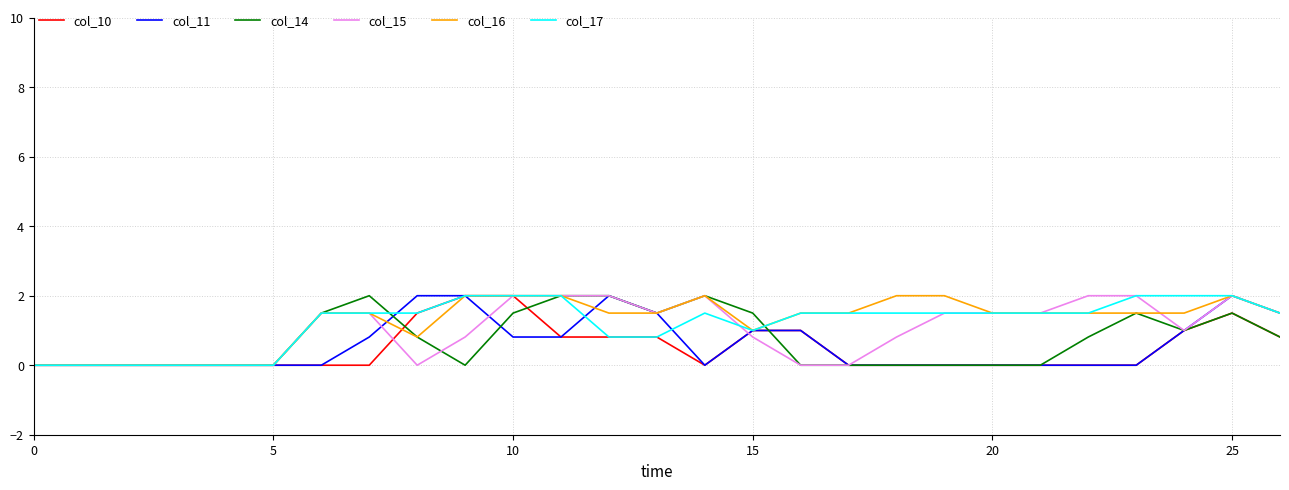

What is the highest value of the col_17 series?

2.0